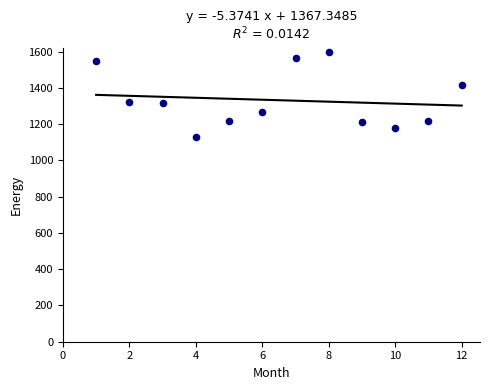

What is the range of Y values (max minus min)?

468